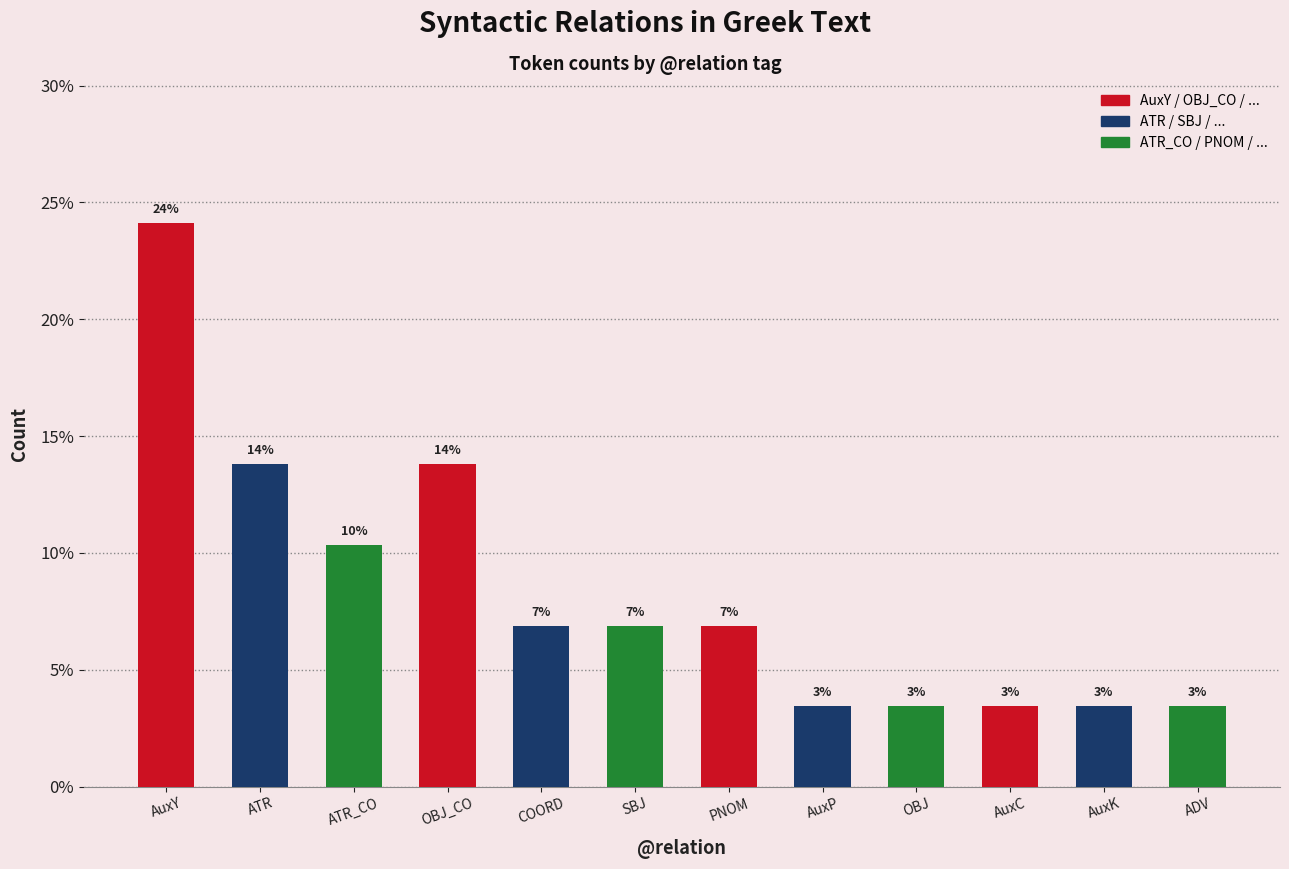

How many bars are there in total?

12